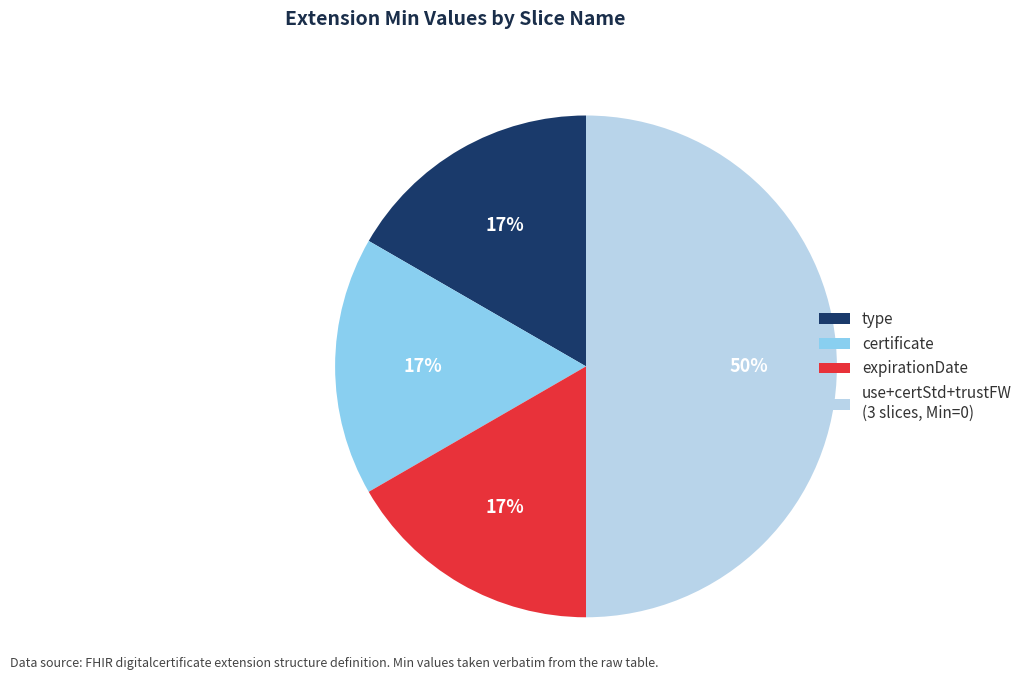

Which has a higher value, type or use+certStd+trustFW (3 slices, Min=0)?

use+certStd+trustFW (3 slices, Min=0)